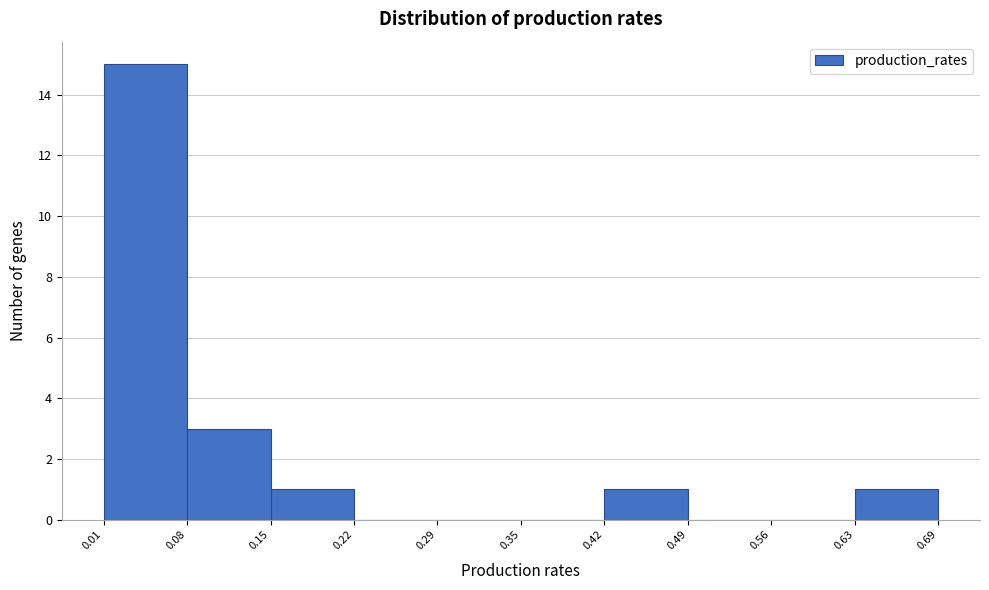

Reading left to right, transcribe this chart: for each bar, give the range it covers on the x-axis and its height. The values are not printed on the chart, so give them approximately, as read against the axis.

0.01 to 0.08: 15
0.08 to 0.15: 3
0.15 to 0.22: 1
0.22 to 0.29: 0
0.29 to 0.35: 0
0.35 to 0.42: 0
0.42 to 0.49: 1
0.49 to 0.56: 0
0.56 to 0.63: 0
0.63 to 0.69: 1